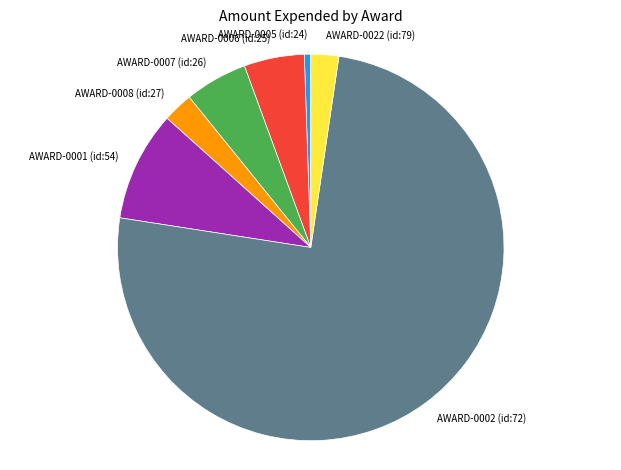

Does any single category account for the majority?

Yes